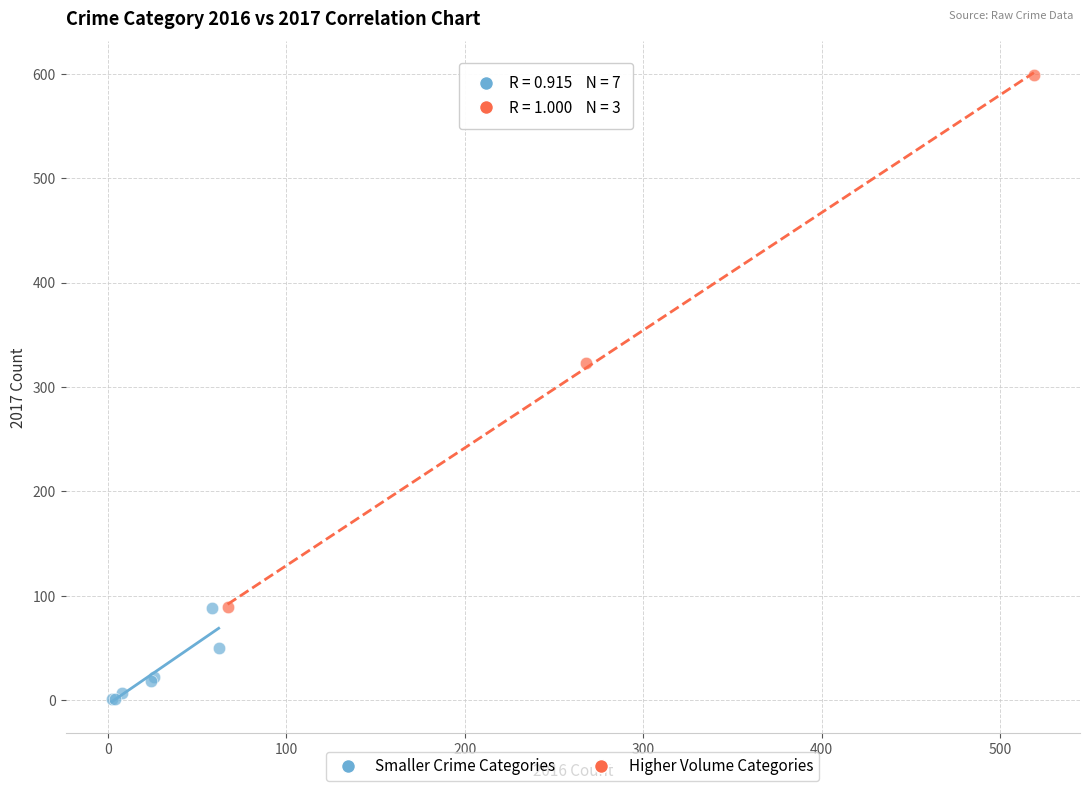

Which series reaches the maximum Y coordinate?

Higher Volume Categories